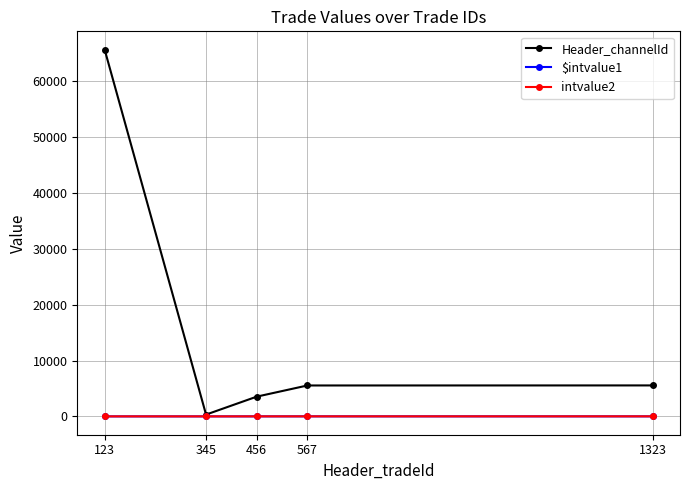

Which series has the largest total across all categories?

Header_channelId